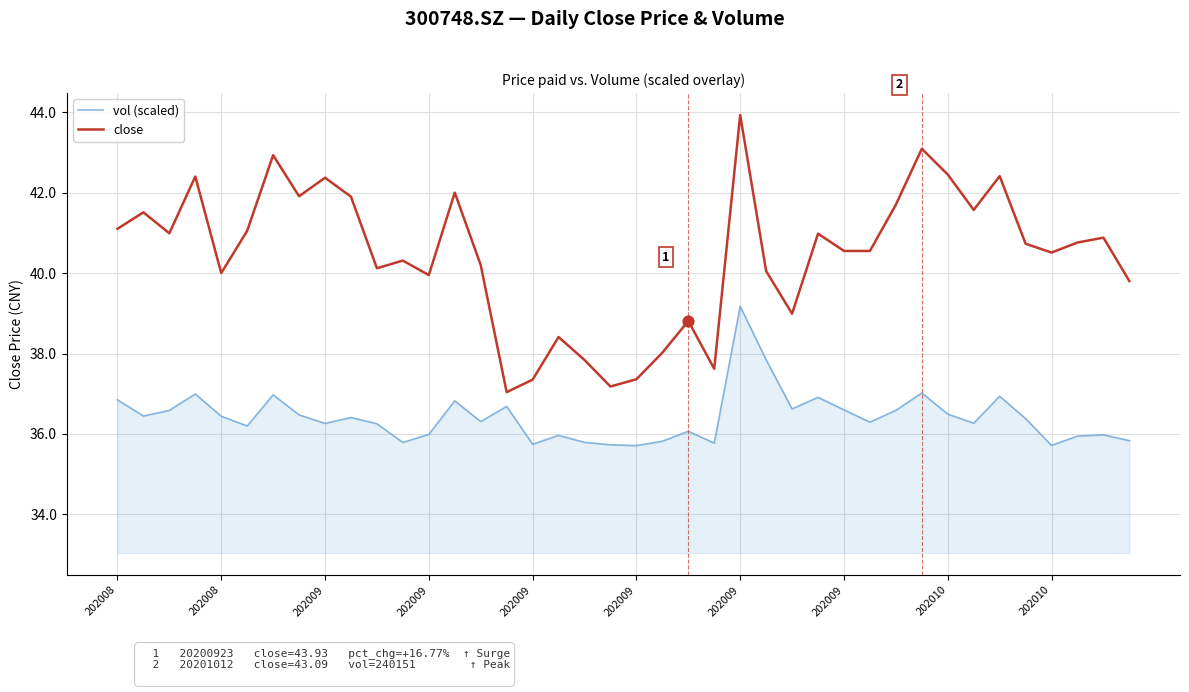

What are all the series names shown in the legend?

vol (scaled), close